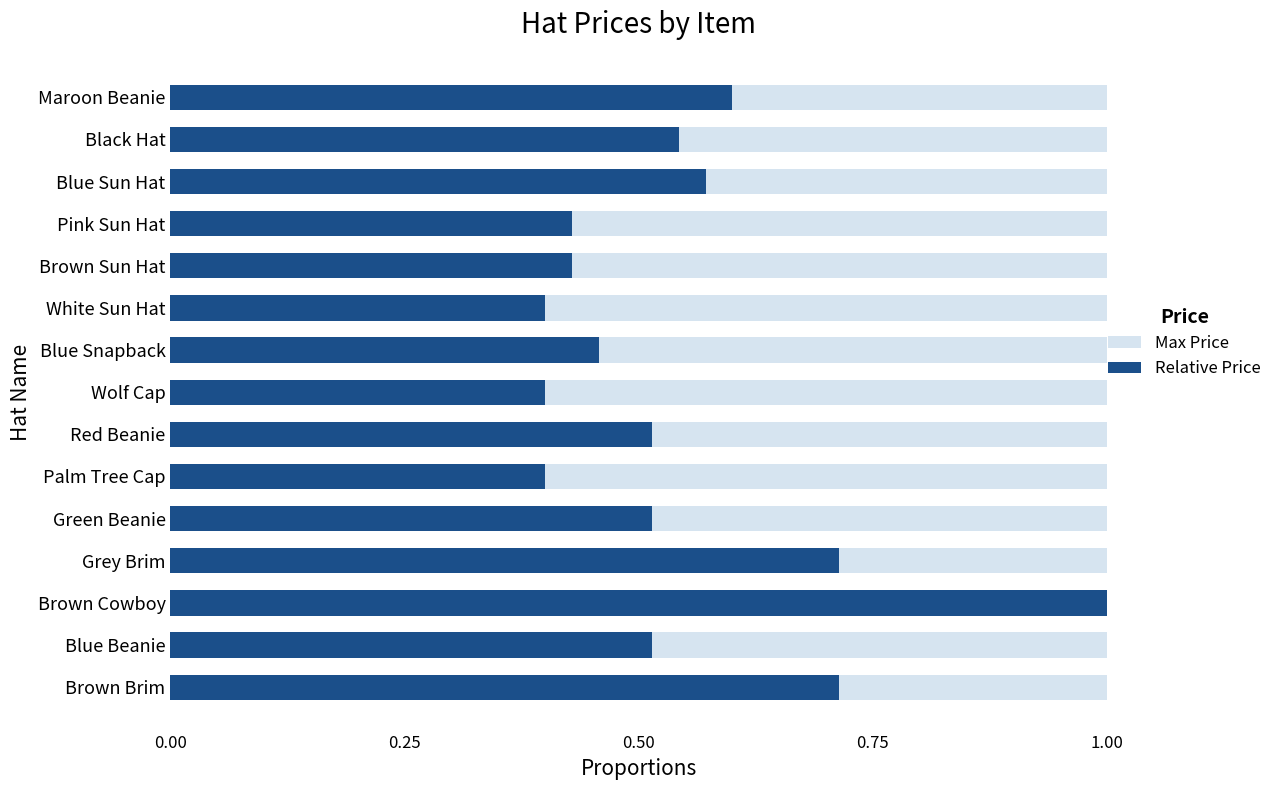

What is the maximum value shown in the chart?

1.0